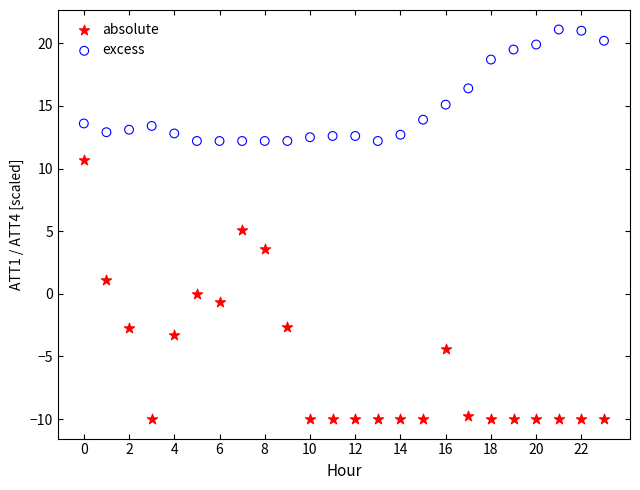

Across all data points, what is the range of Y values (max minus min)?

31.1